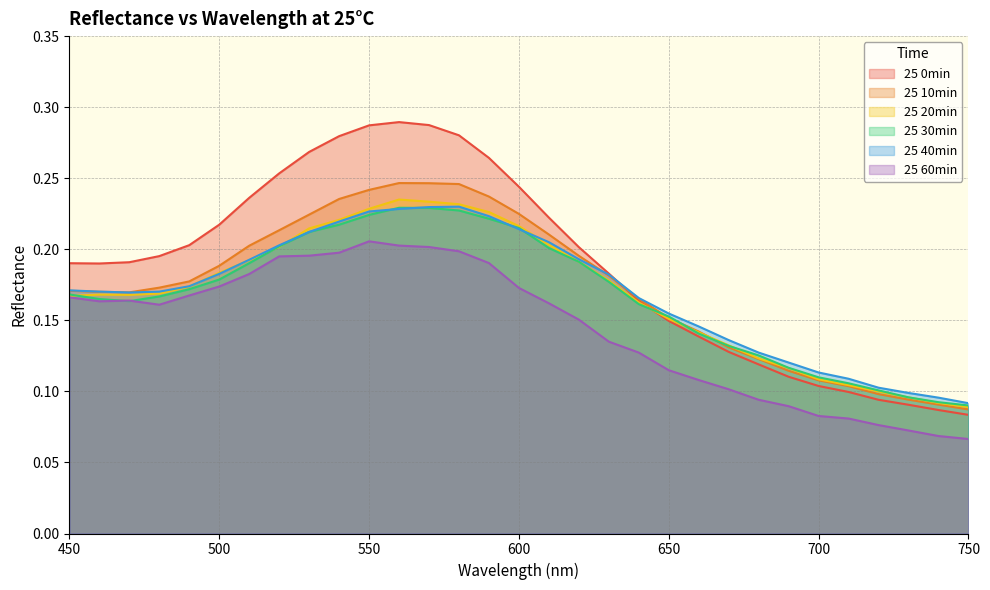

At which label is 25 60min closest to 0?

750